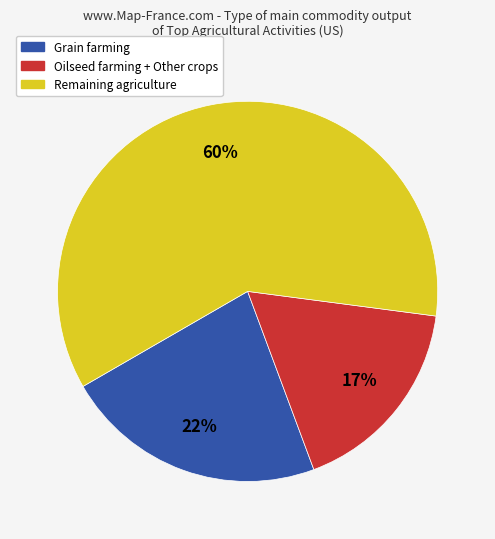

To the nearest percent, what is the difference between the largest and smallest slice percentages?

43%